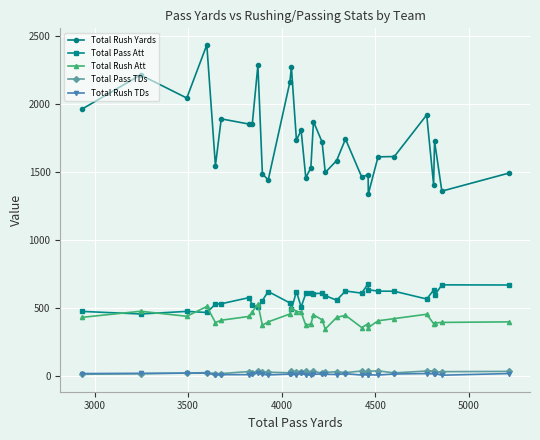

True or false: Total Pass TDs and Total Rush Att intersect in this chart.

False